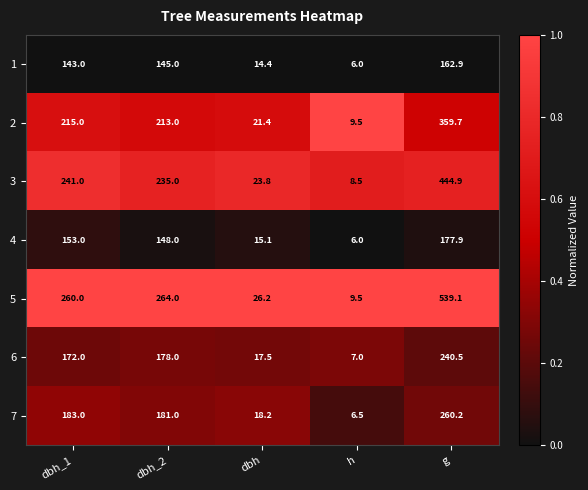

Which label corresponds to the smallest value in the chart?

h